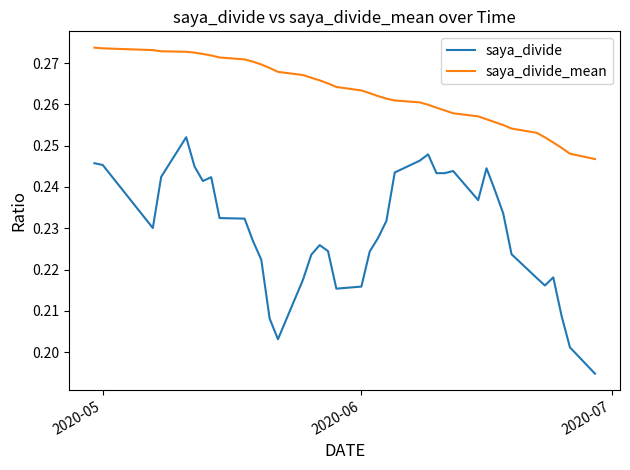

List the series in order of their overall mean, highest first.

saya_divide_mean, saya_divide